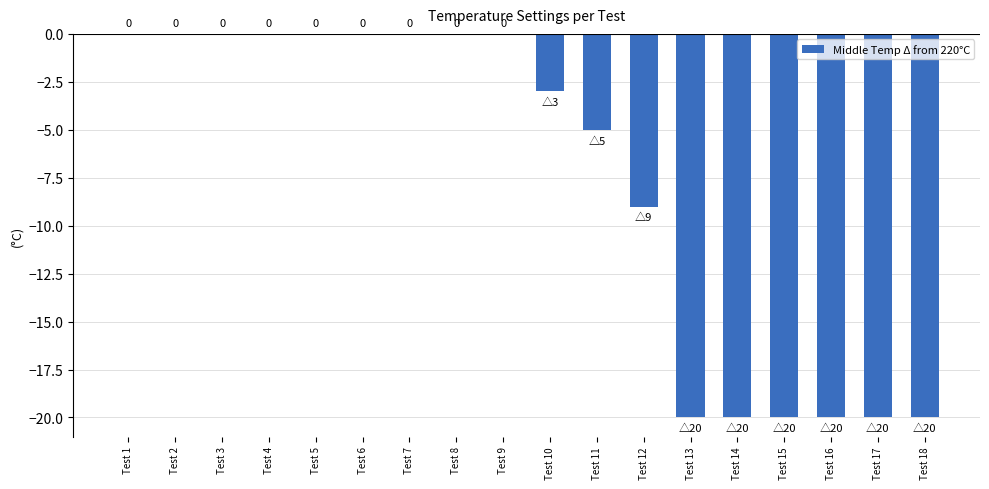

Count the number of categories in the chart.

18